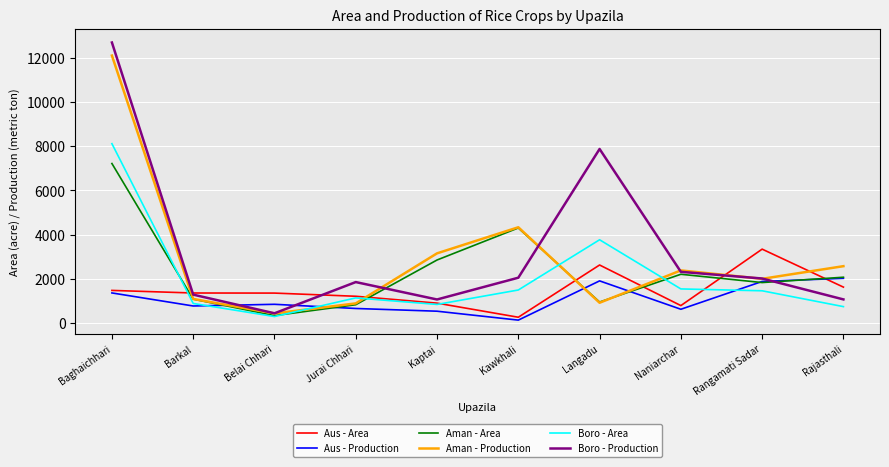

What is the minimum value shown in the chart?

133